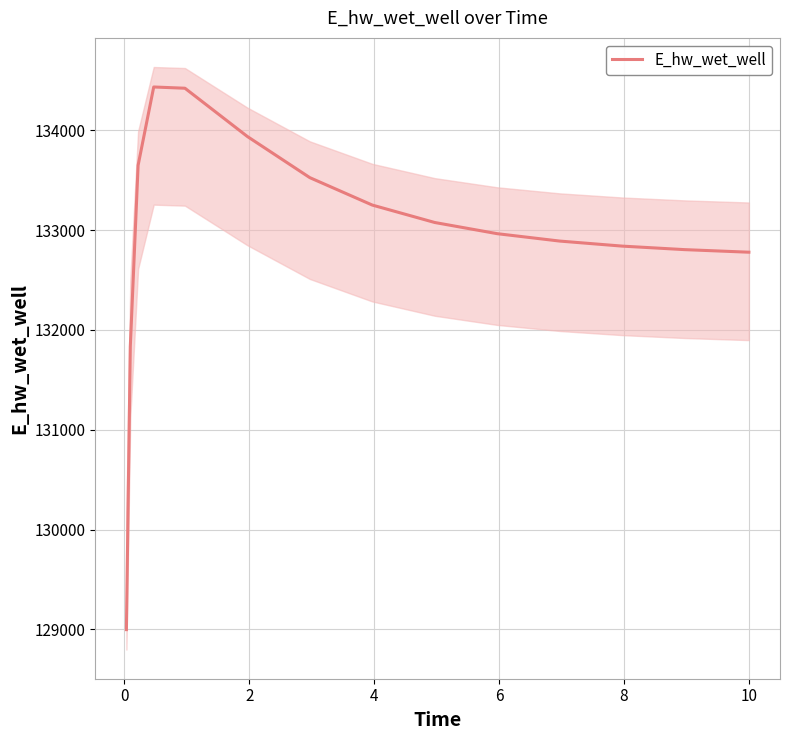

What is the greatest value displayed?

134432.6